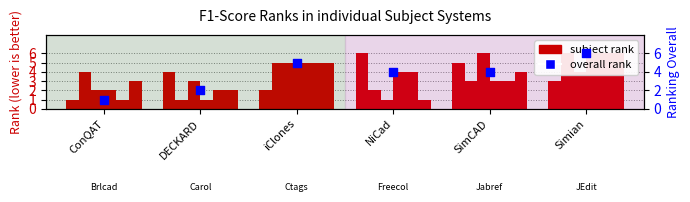

At which category is the sum across all series the highest?

NiCad